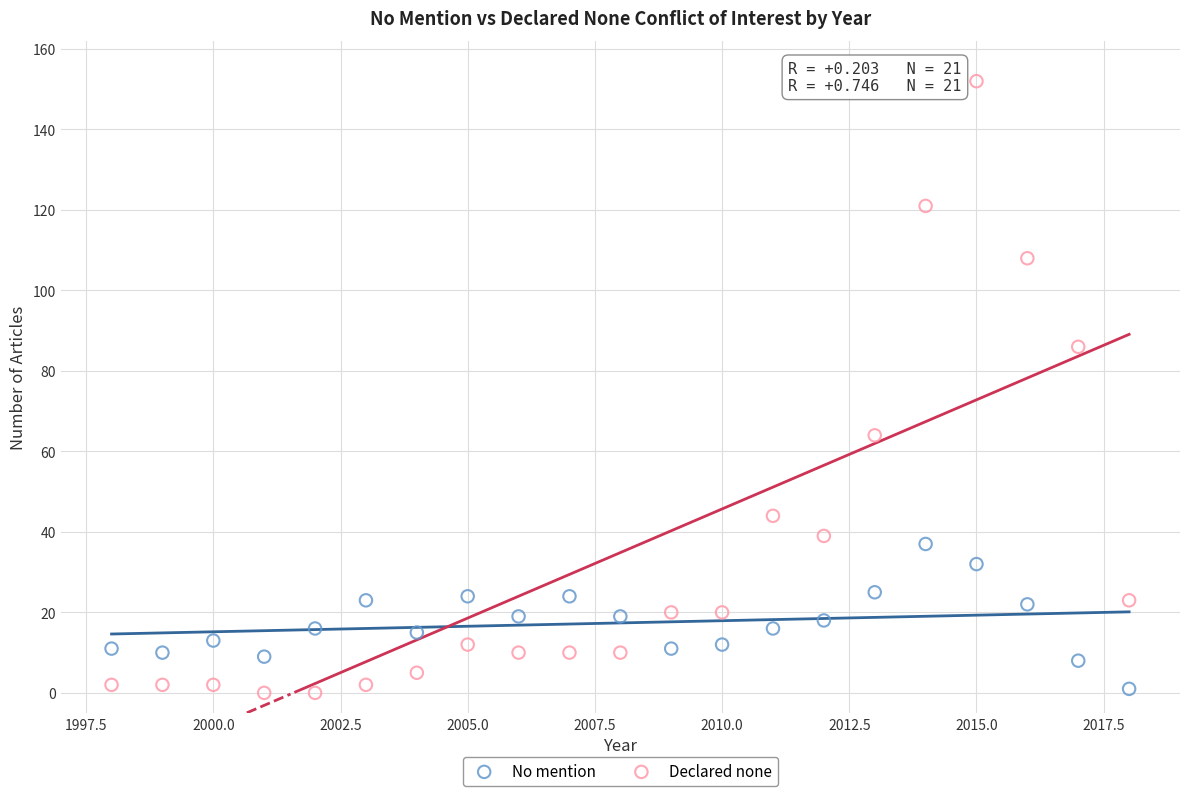

Which series reaches the maximum Y coordinate?

Declared none